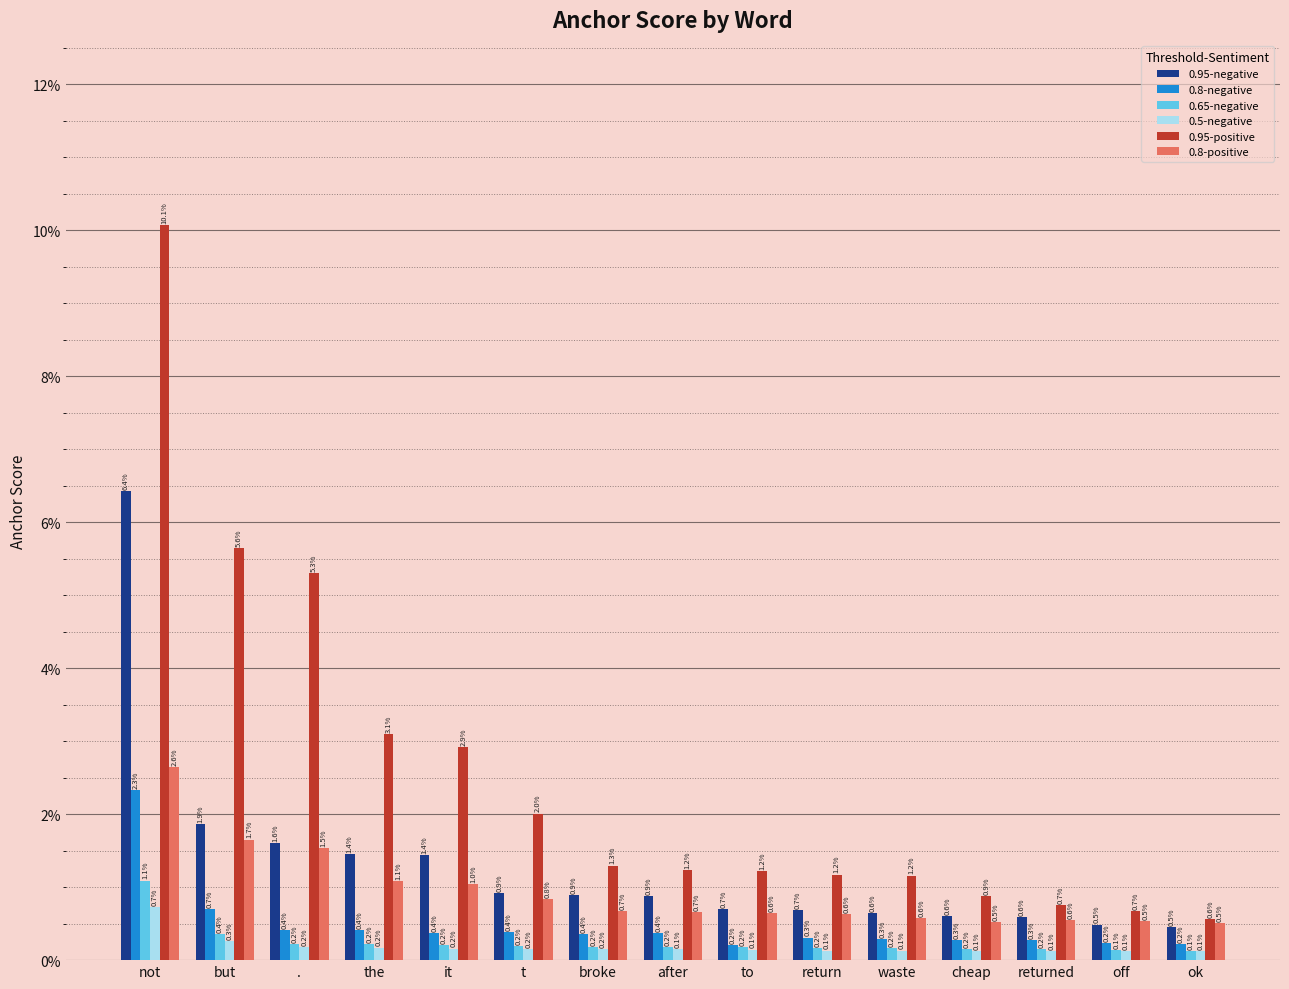

Reading left to right, extract all data points from this chart.

0.95-negative: not=0.1	but=0.0	.=0.0	the=0.0	it=0.0	t=0.0	broke=0.0	after=0.0	to=0.0	return=0.0	waste=0.0	cheap=0.0	returned=0.0	off=0.0	ok=0.0
0.8-negative: not=0.0	but=0.0	.=0.0	the=0.0	it=0.0	t=0.0	broke=0.0	after=0.0	to=0.0	return=0.0	waste=0.0	cheap=0.0	returned=0.0	off=0.0	ok=0.0
0.65-negative: not=0.0	but=0.0	.=0.0	the=0.0	it=0.0	t=0.0	broke=0.0	after=0.0	to=0.0	return=0.0	waste=0.0	cheap=0.0	returned=0.0	off=0.0	ok=0.0
0.5-negative: not=0.0	but=0.0	.=0.0	the=0.0	it=0.0	t=0.0	broke=0.0	after=0.0	to=0.0	return=0.0	waste=0.0	cheap=0.0	returned=0.0	off=0.0	ok=0.0
0.95-positive: not=0.1	but=0.1	.=0.1	the=0.0	it=0.0	t=0.0	broke=0.0	after=0.0	to=0.0	return=0.0	waste=0.0	cheap=0.0	returned=0.0	off=0.0	ok=0.0
0.8-positive: not=0.0	but=0.0	.=0.0	the=0.0	it=0.0	t=0.0	broke=0.0	after=0.0	to=0.0	return=0.0	waste=0.0	cheap=0.0	returned=0.0	off=0.0	ok=0.0